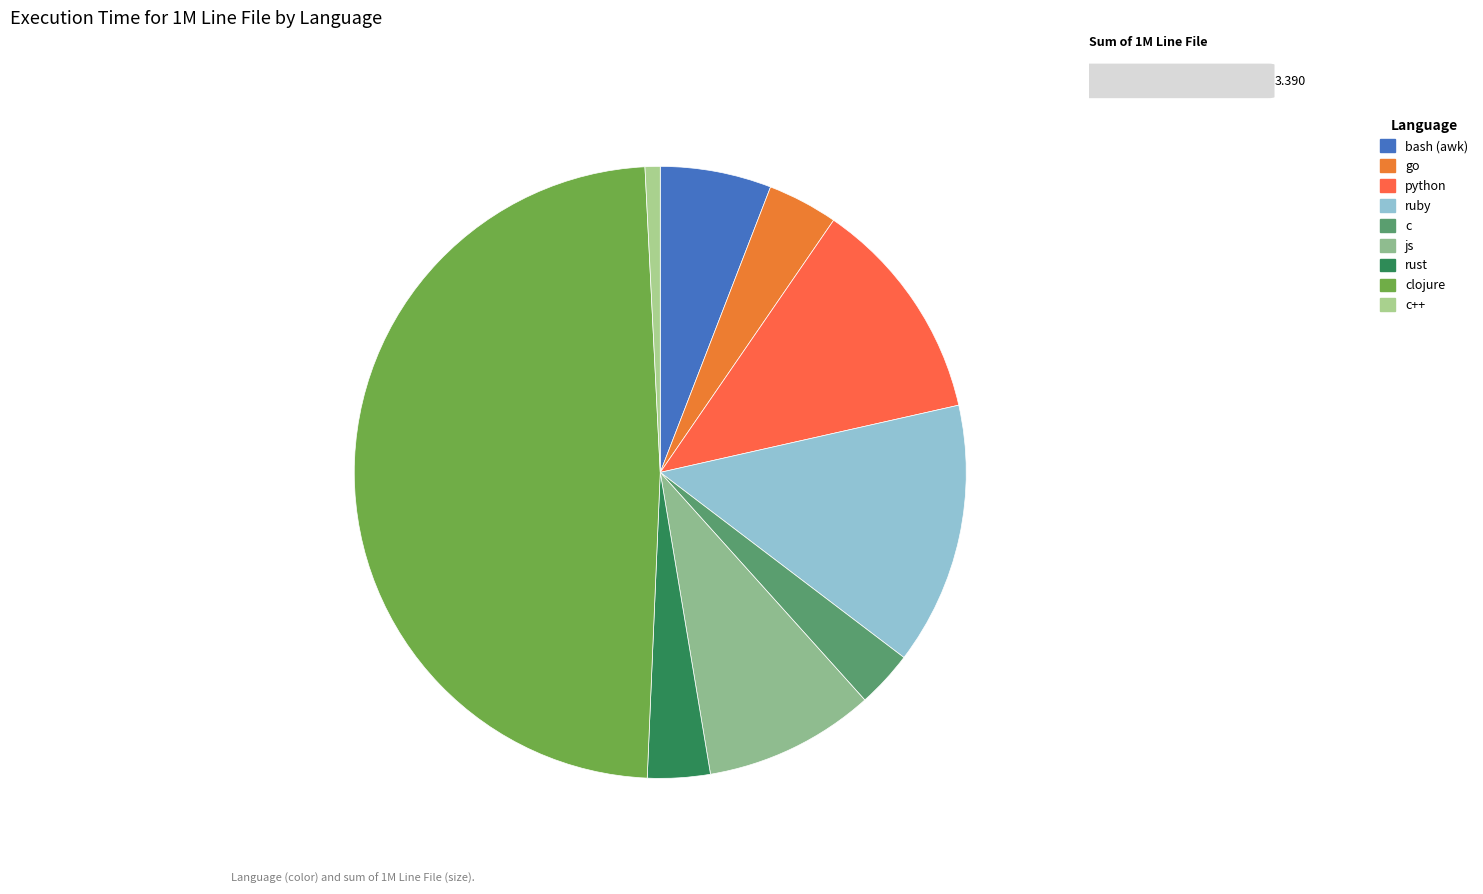

Rank the categories by value from highest to lowest.

clojure, ruby, python, js, bash (awk), go, rust, c, c++